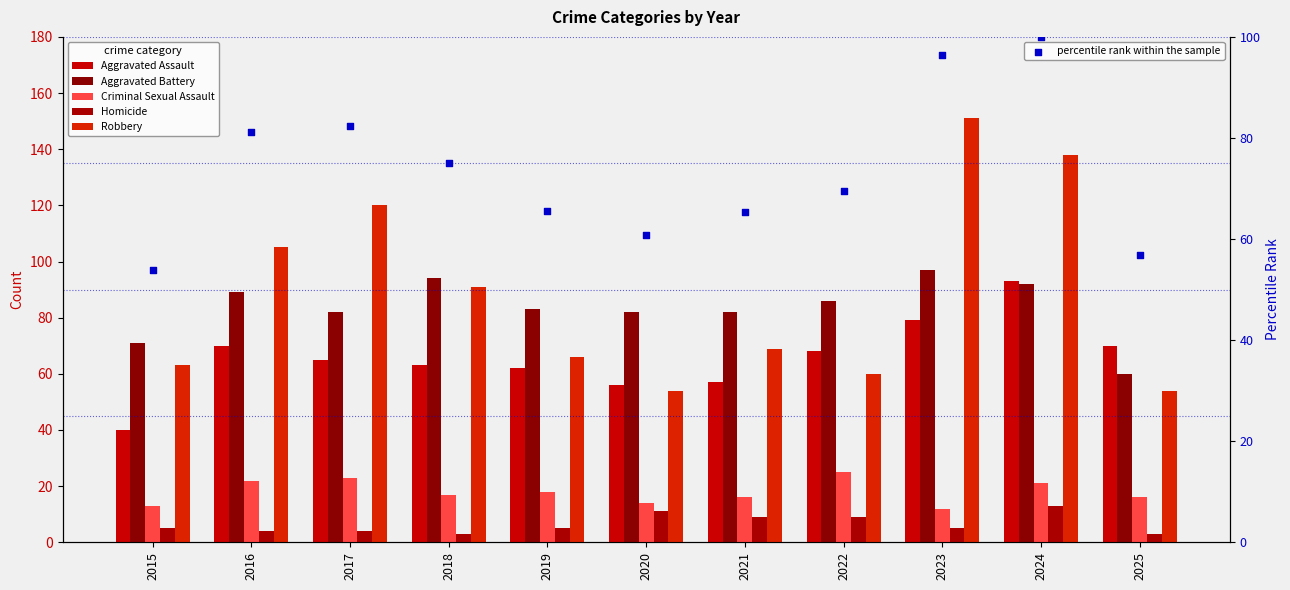

At which category is the sum across all series the highest?

2024